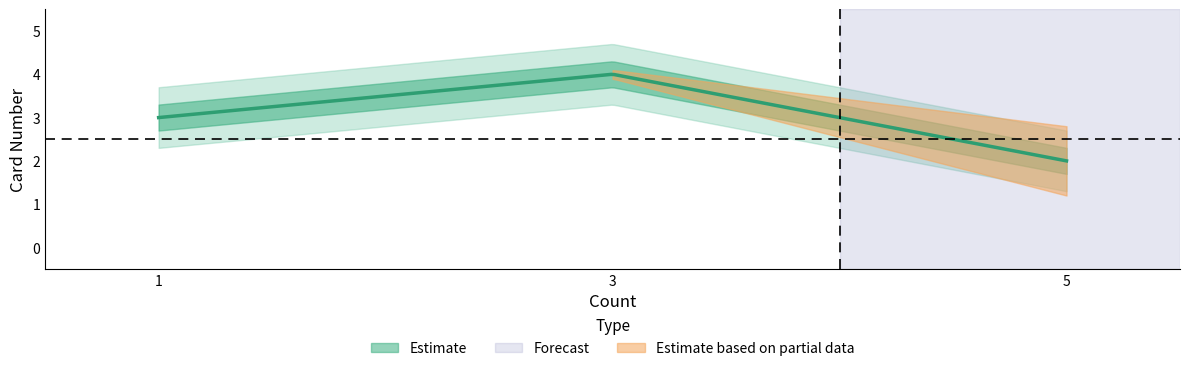

Is it true that the value at 1 is 3?

True